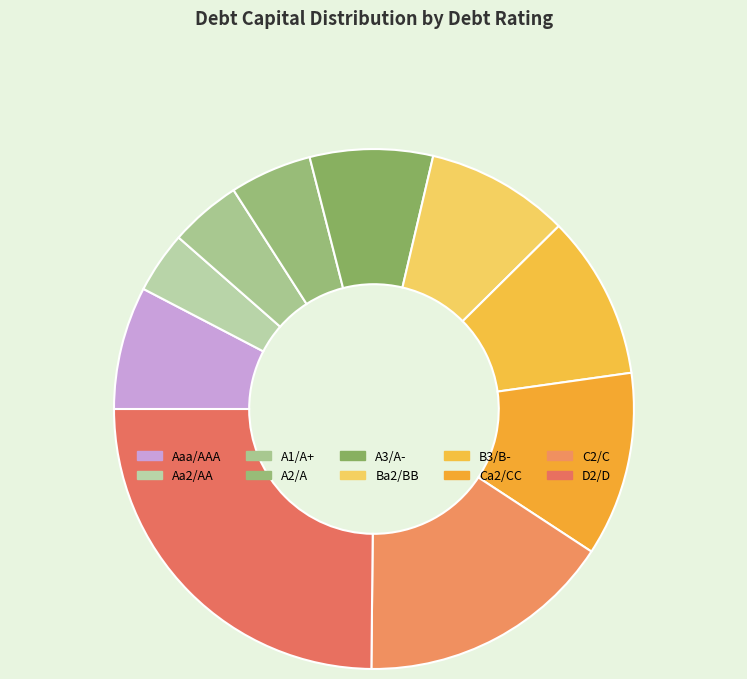

How many segments does this pie chart have?

10